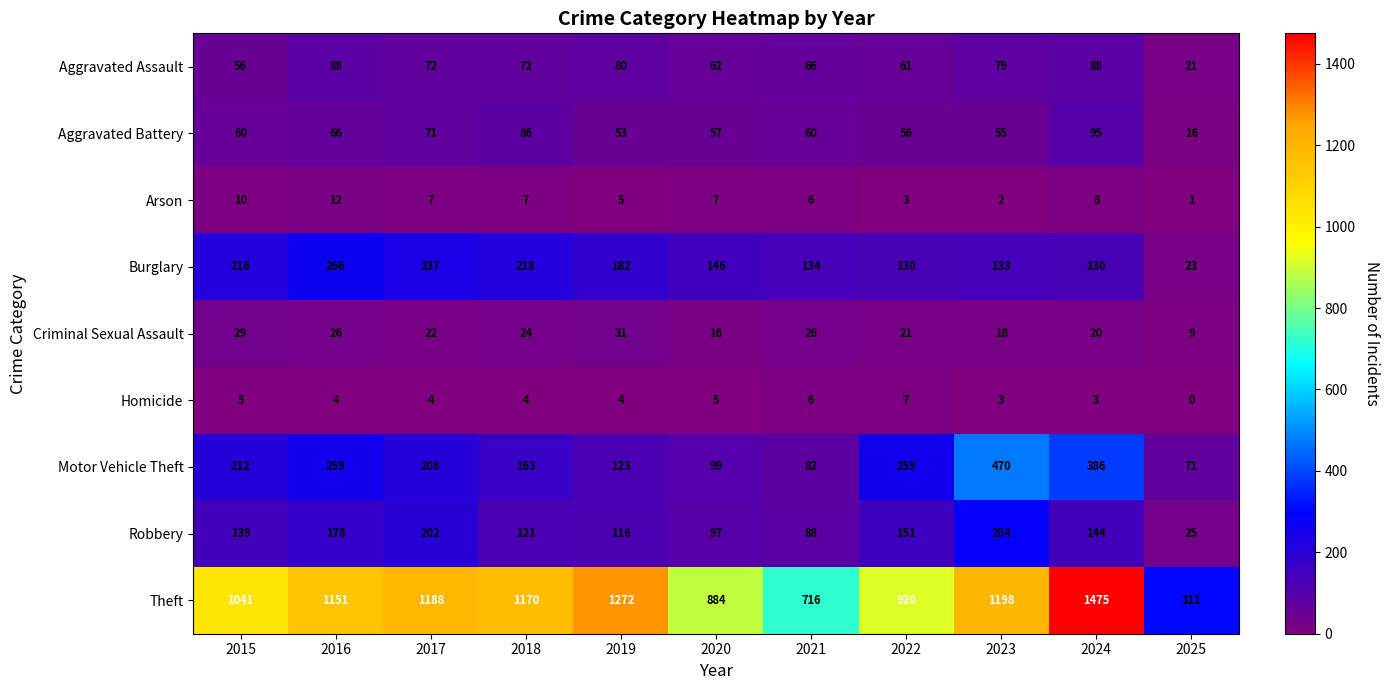

What is the maximum value shown in the chart?

1475